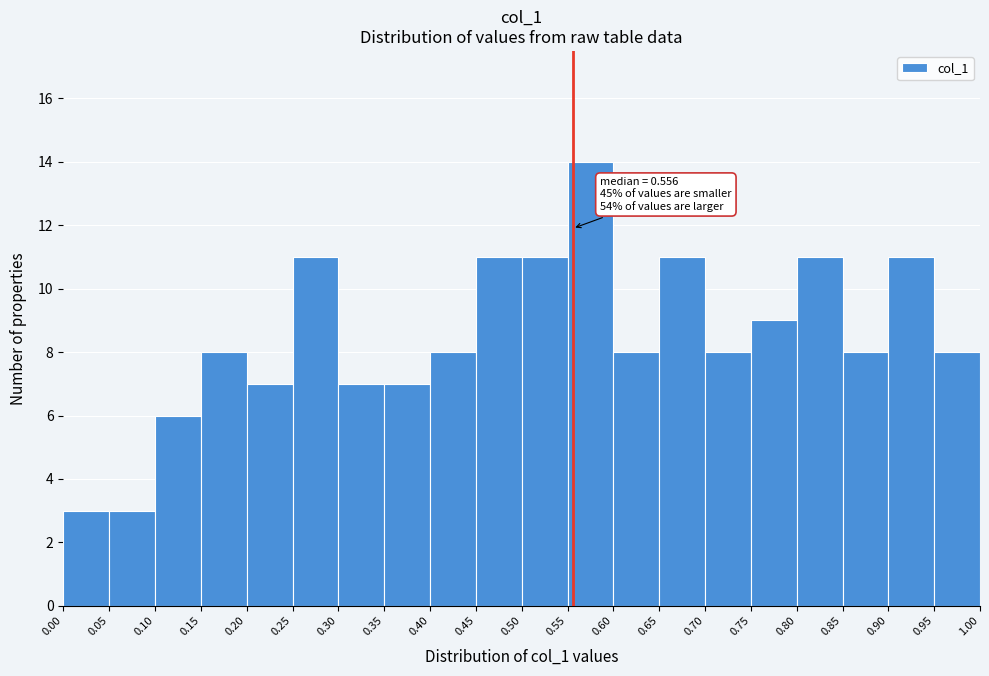

Over which range of the x-axis is the bar tallest?

0.55 to 0.60